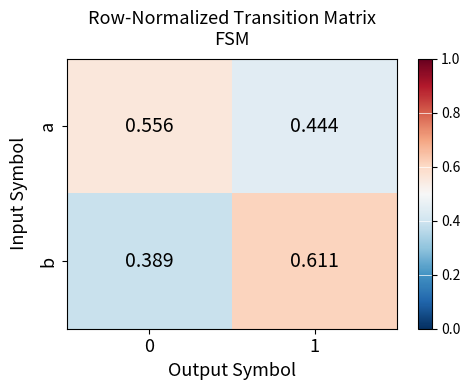

Is the value of a at 1 greater than the value of b at 1?

No